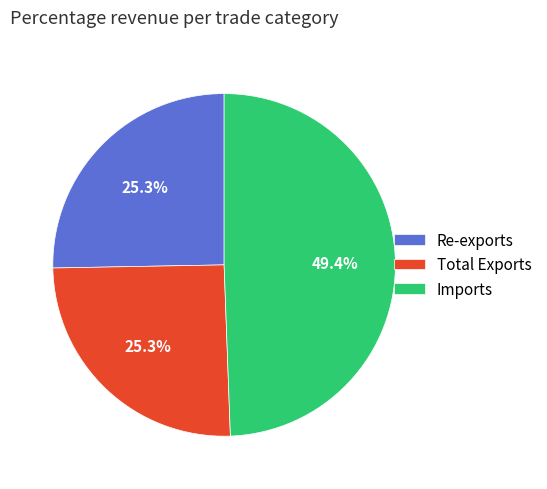

What is the largest slice in the pie chart?

Imports